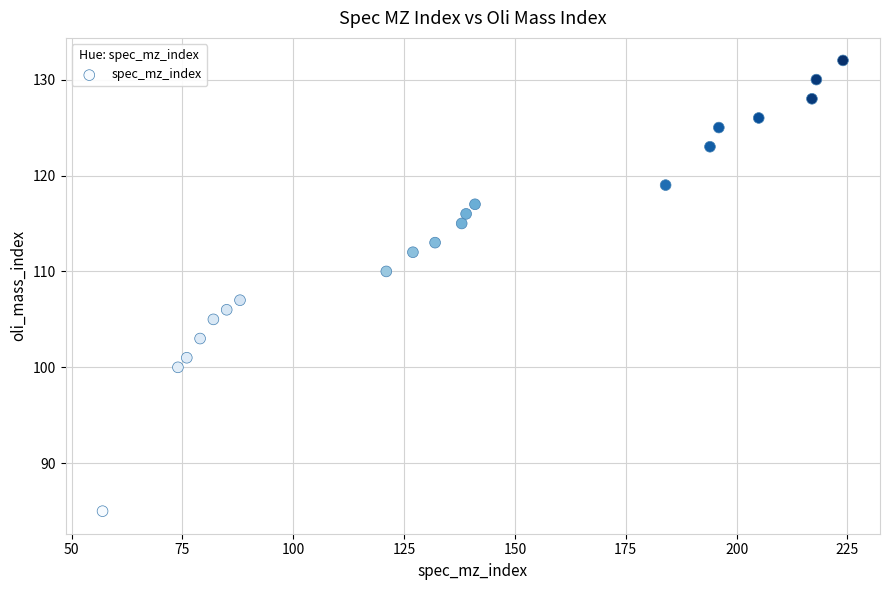

What is the range of X values (max minus min)?

167